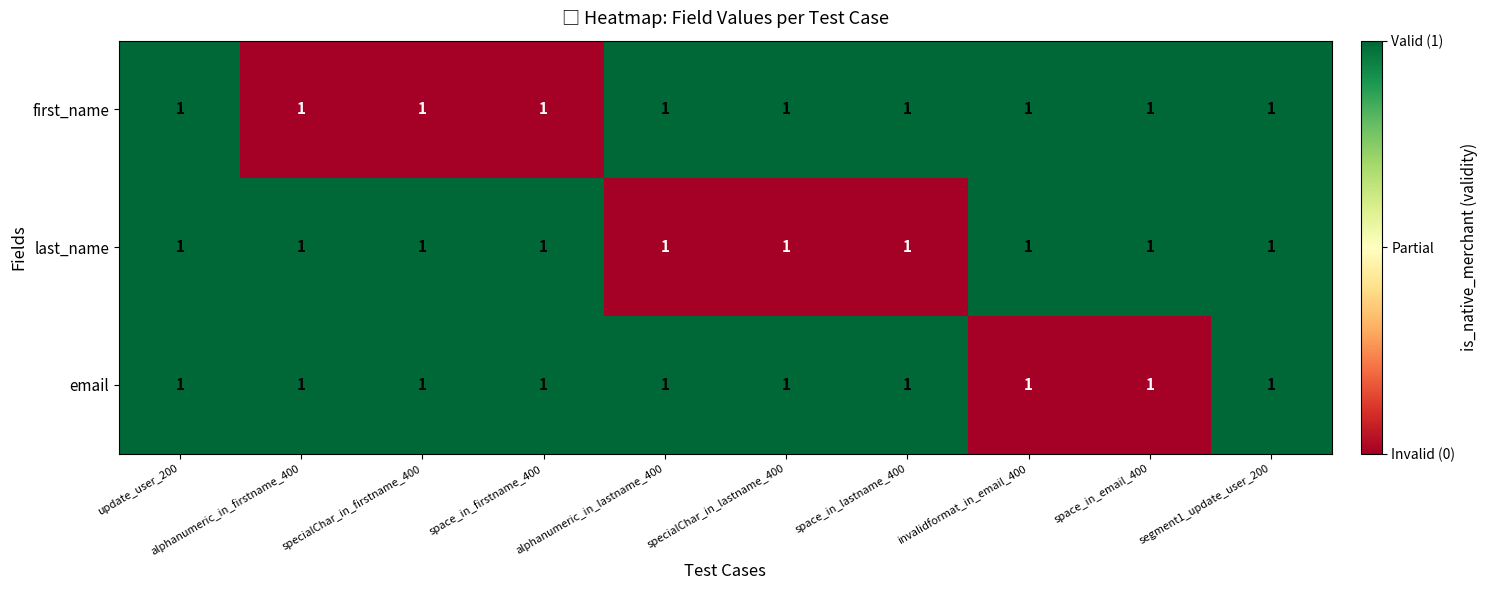

Is it true that last_name equals 1 at space_in_email_400?

True